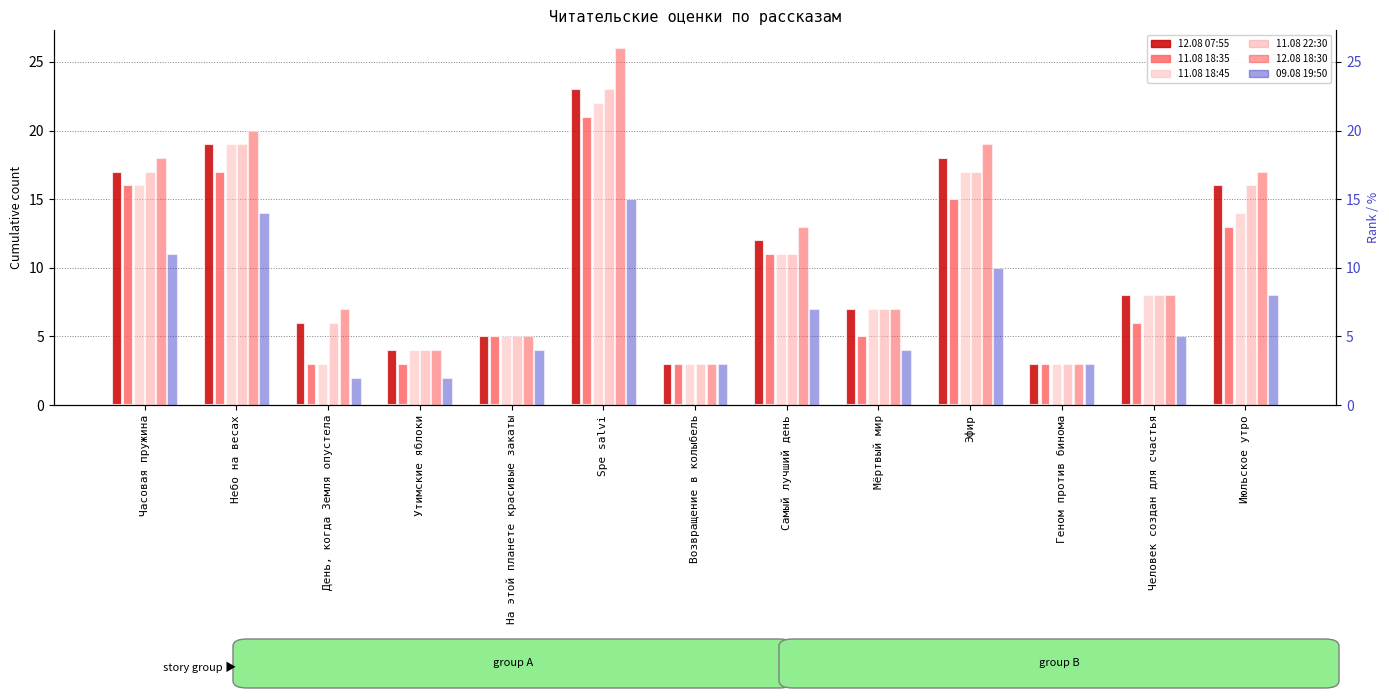

Is it true that 11.08 22:30 equals 8 at Человек создан для счастья?

True